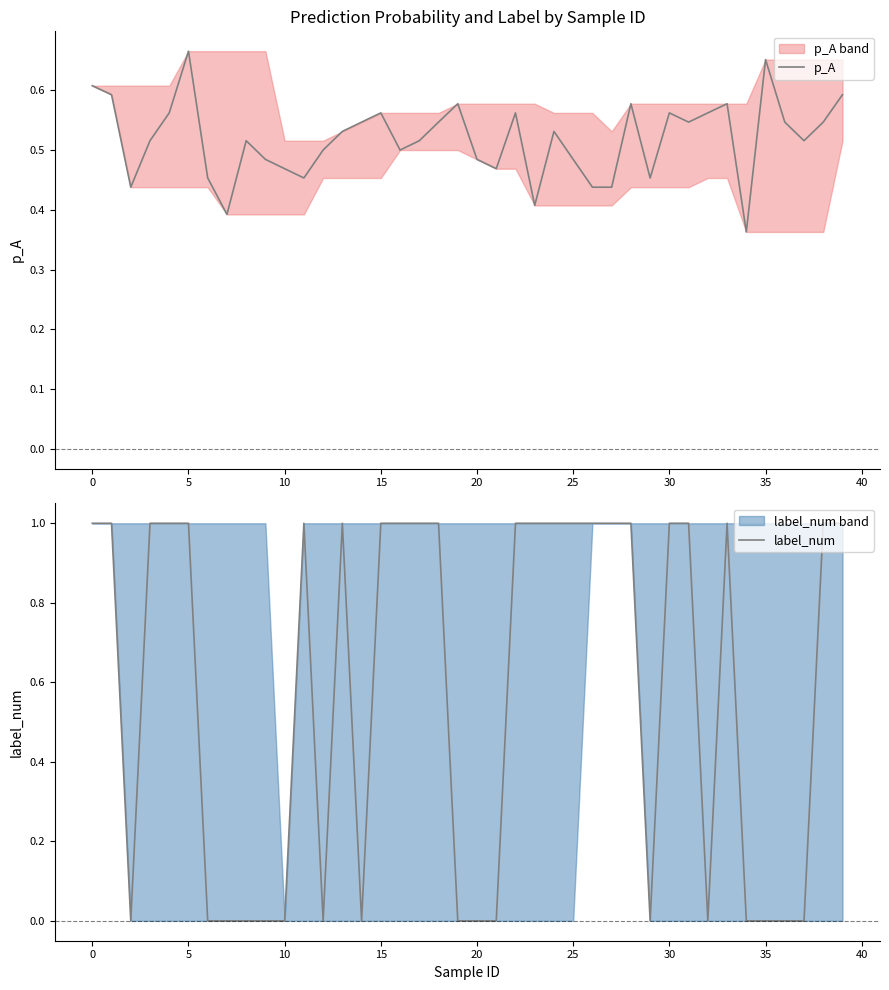

Which series has the largest range (max minus min)?

label_num